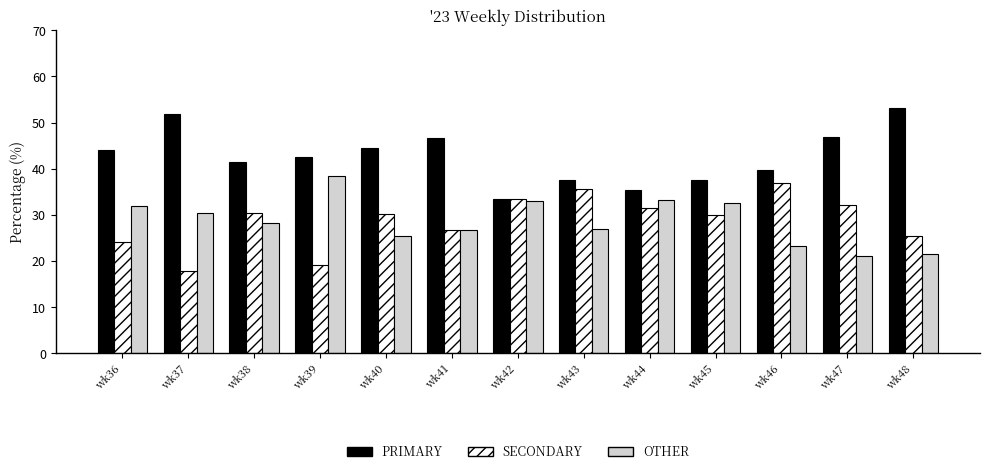

What is the value of the SECONDARY bar at the 3rd from the left?

30.3